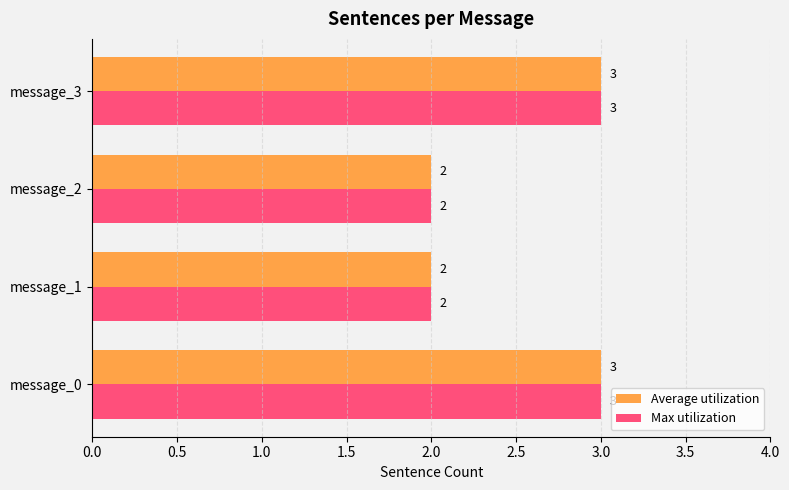

Count the Max utilization values in the range 2 to 3.

4